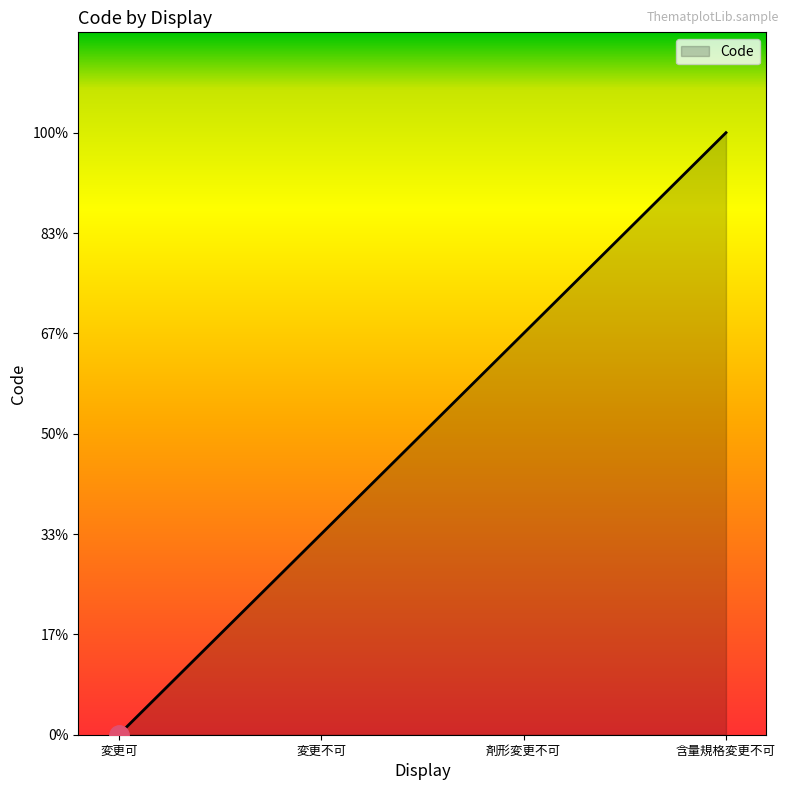

List the labels in order of value, smallest first.

変更可, 変更不可, 剤形変更不可, 含量規格変更不可